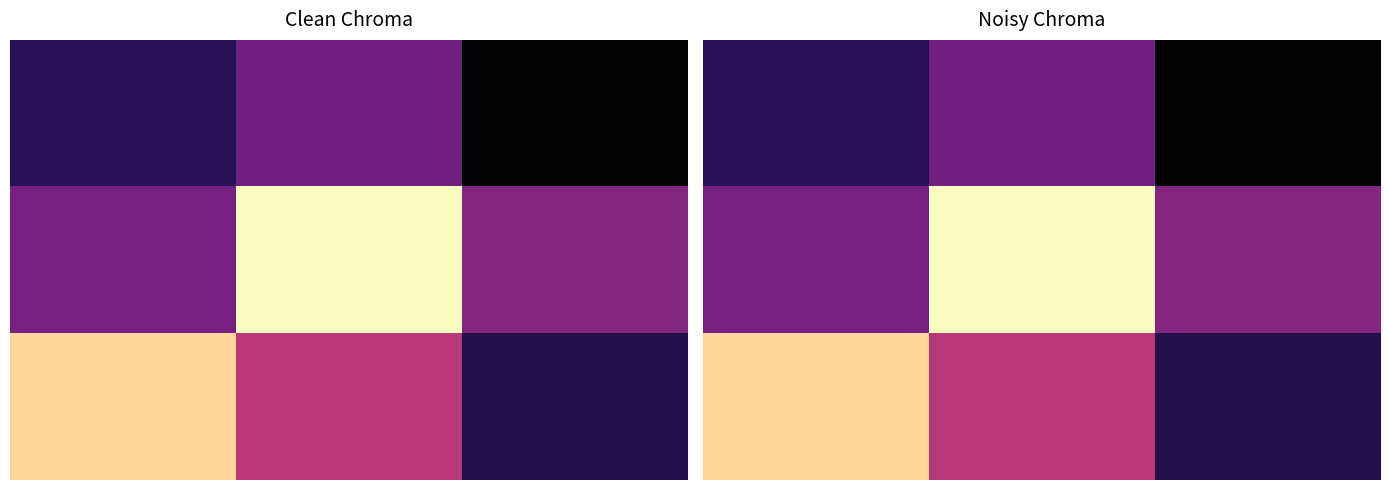

What is the difference between the highest and lowest values at 0?

1.4